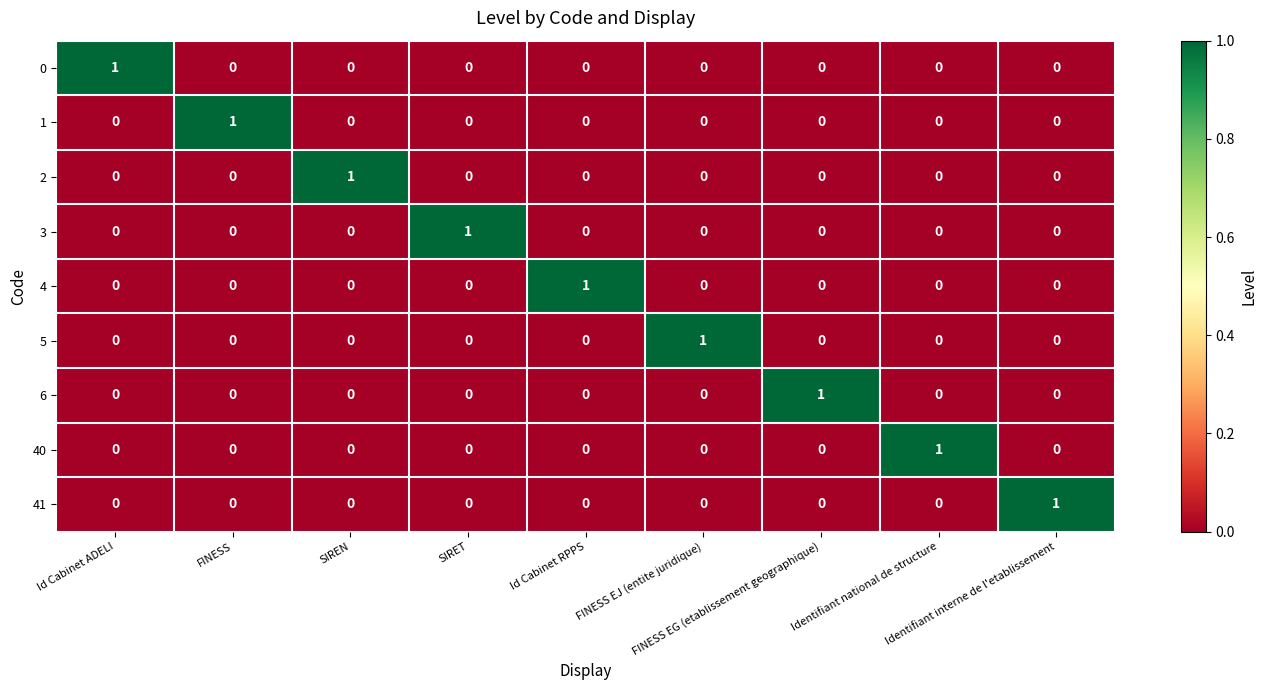

What is the total value across all series at FINESS EG (etablissement geographique)?

1